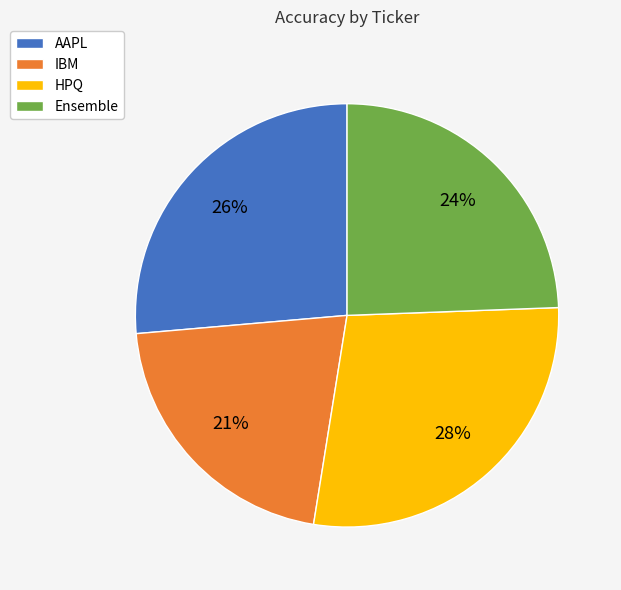

To the nearest percent, what portion does IBM represent?

21%